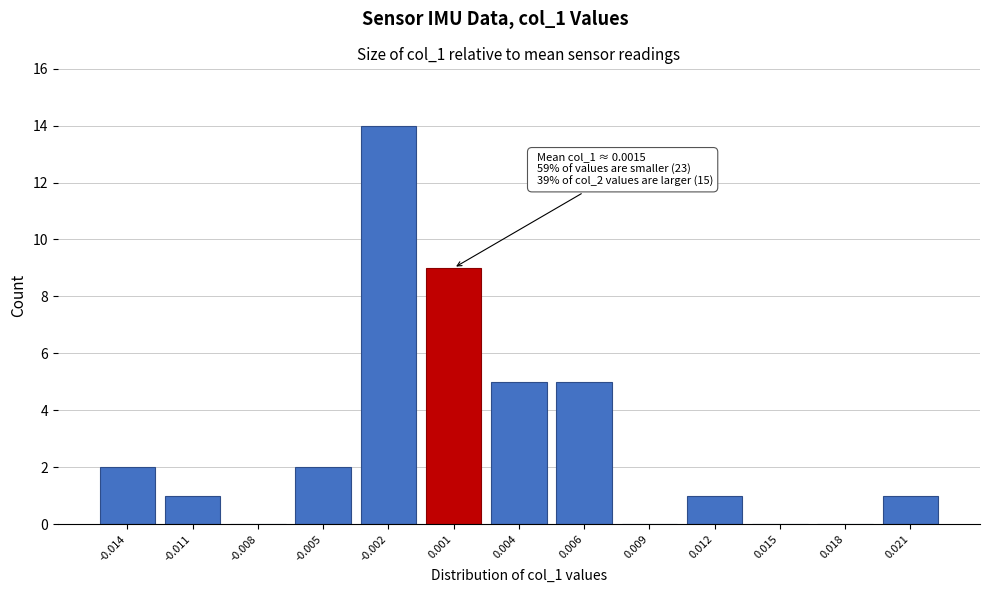

Reading right to left, list all the values displayed in this chart.

0.021=1	0.018=0	0.015=0	0.012=1	0.009=0	0.006=5	0.004=5	0.001=9	-0.002=14	-0.005=2	-0.008=0	-0.011=1	-0.014=2